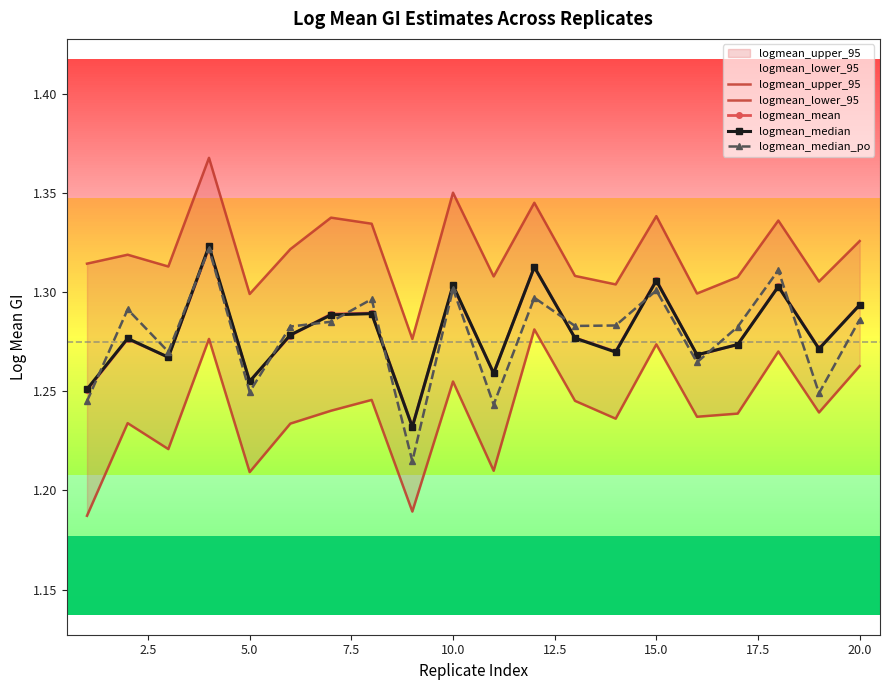

True or false: logmean_mean and logmean_lower_95 cross at least once.

False